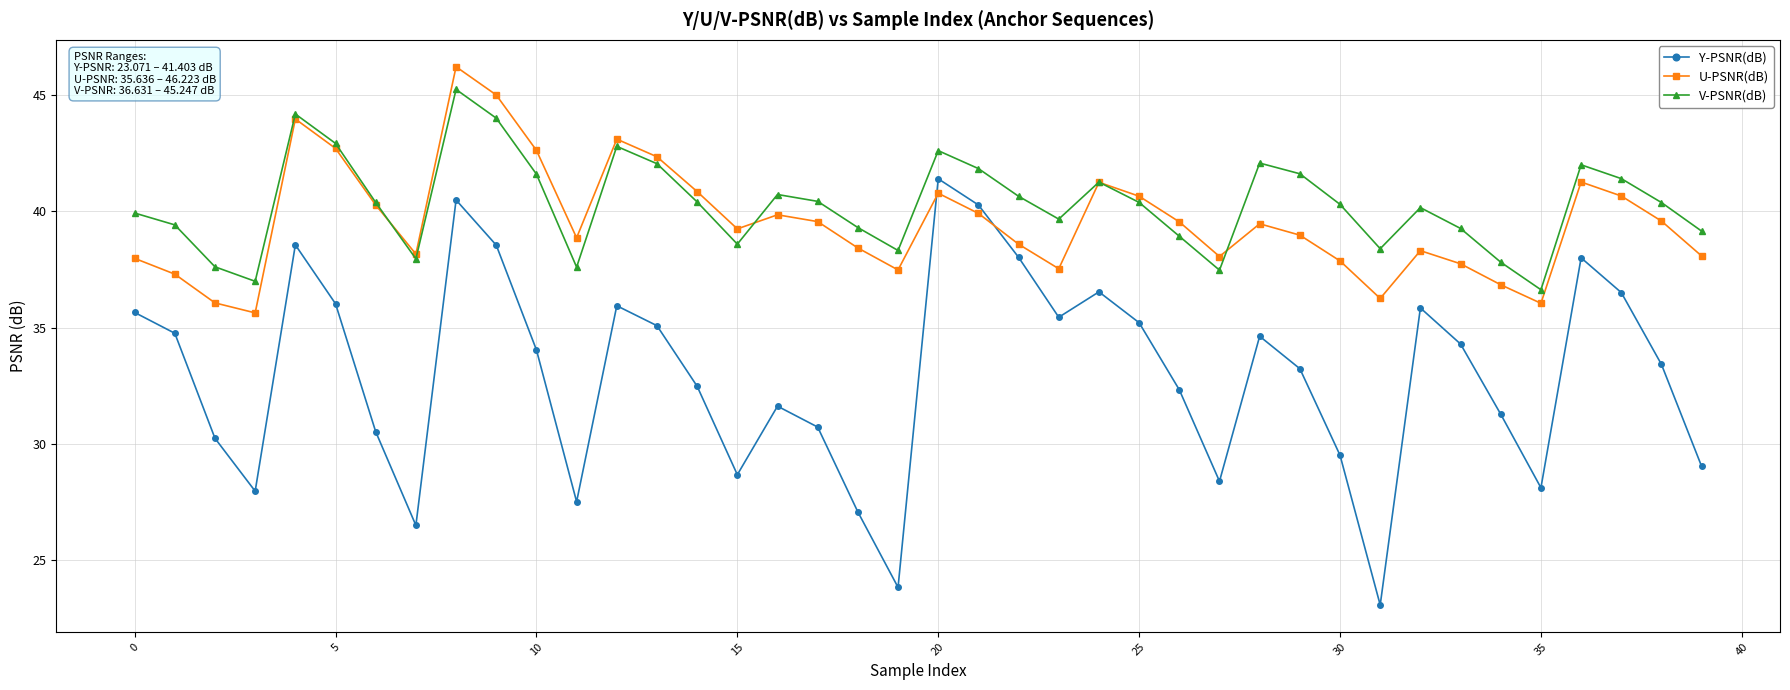

What is the difference between the maximum and minimum values in the Y-PSNR(dB) series?

18.3